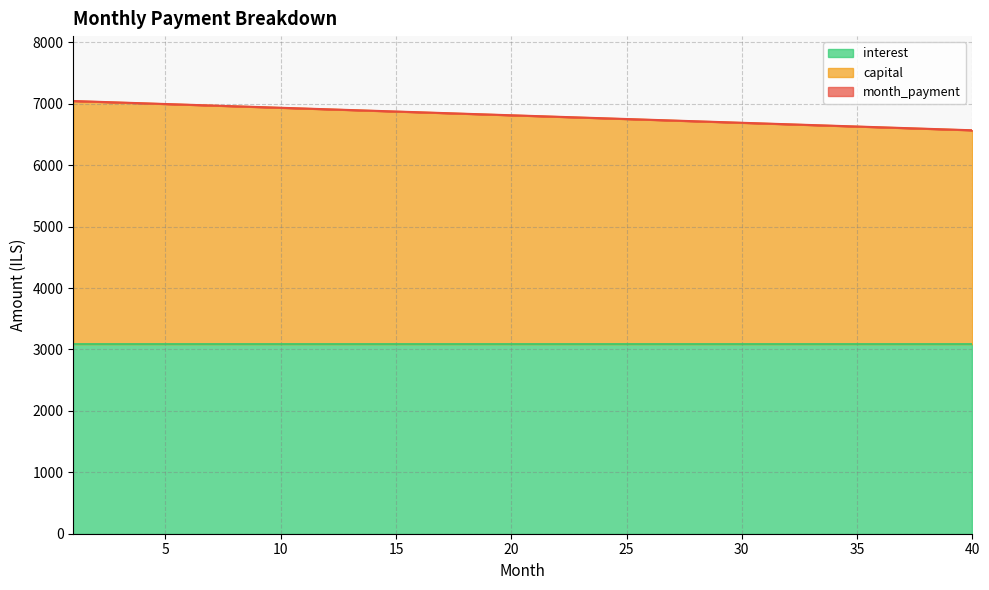

At which category is the sum across all series the highest?

1